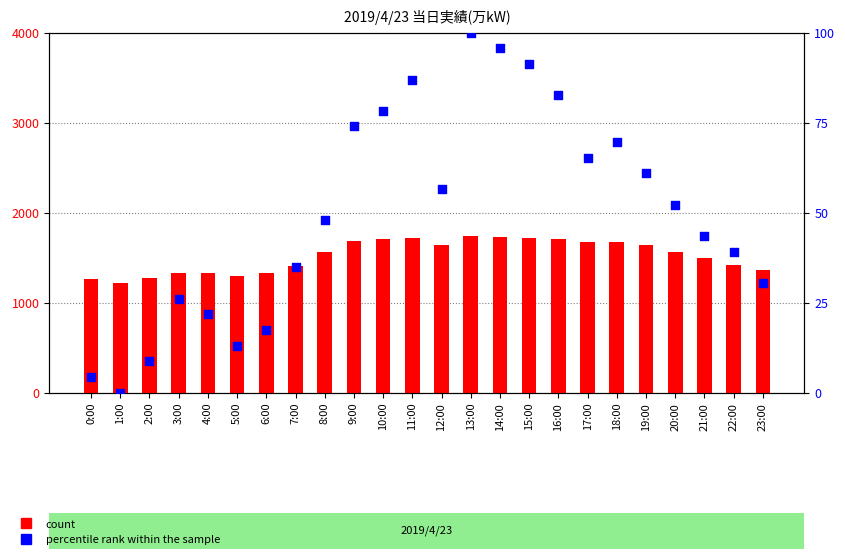

Which series contains the lowest Y value?

percentile rank within the sample